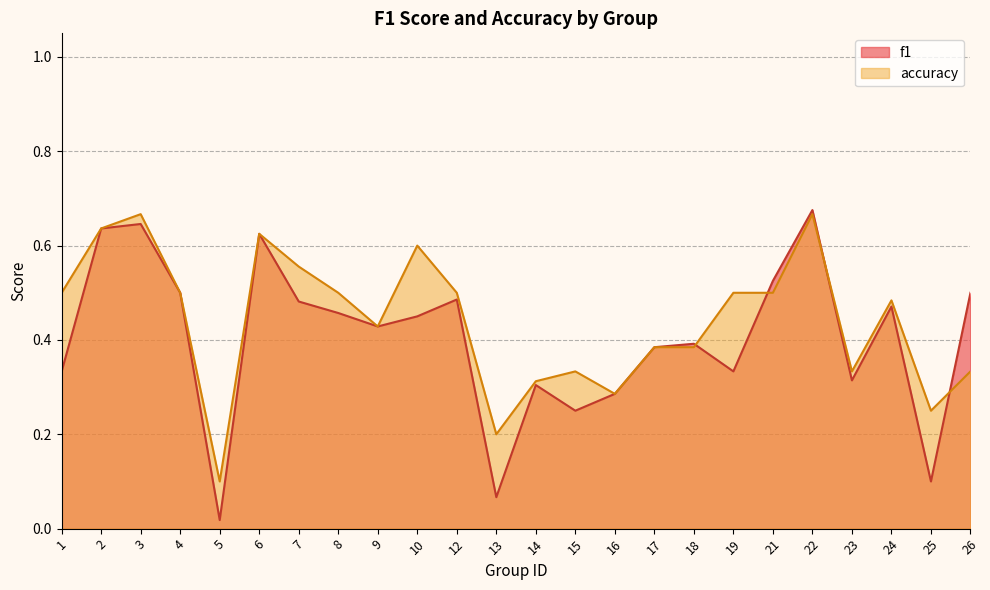

Reading left to right, extract all data points from this chart.

f1: 1=0.3	2=0.6	3=0.6	4=0.5	5=0.0	6=0.6	7=0.5	8=0.5	9=0.4	10=0.5	12=0.5	13=0.1	14=0.3	15=0.2	16=0.3	17=0.4	18=0.4	19=0.3	21=0.5	22=0.7	23=0.3	24=0.5	25=0.1	26=0.5
accuracy: 1=0.5	2=0.6	3=0.7	4=0.5	5=0.1	6=0.6	7=0.6	8=0.5	9=0.4	10=0.6	12=0.5	13=0.2	14=0.3	15=0.3	16=0.3	17=0.4	18=0.4	19=0.5	21=0.5	22=0.7	23=0.3	24=0.5	25=0.2	26=0.3